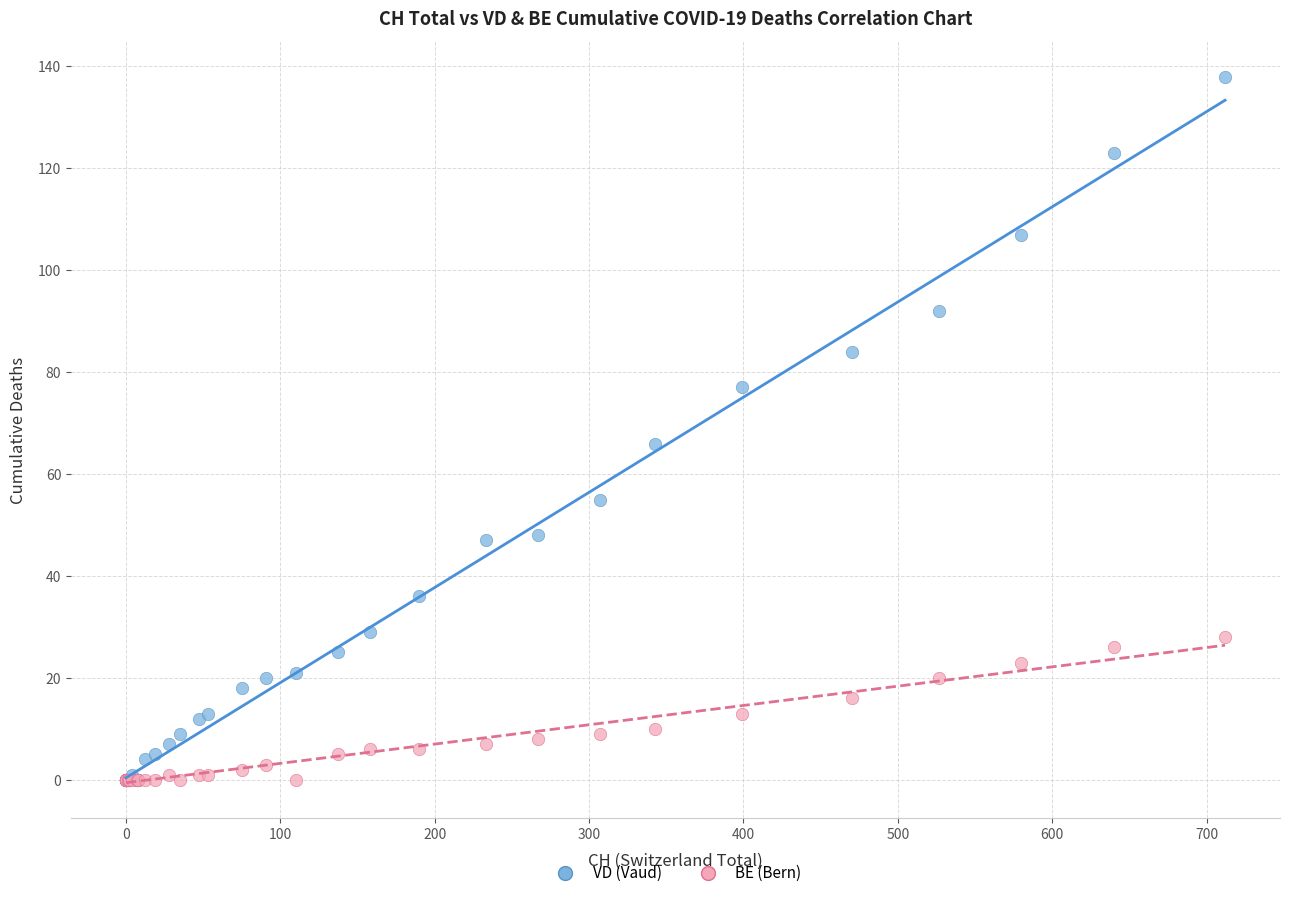

In the VD (Vaud) series, what Y value is closest to 69?

66